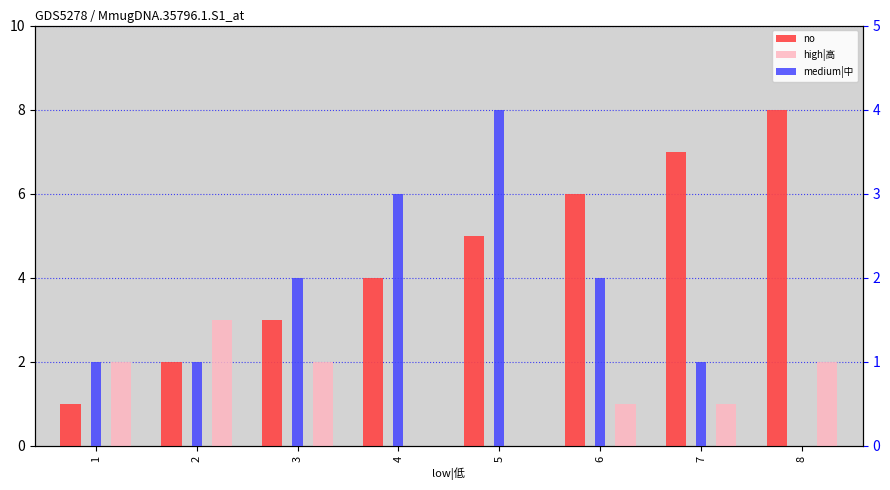

Does the chart contain any negative values?

No